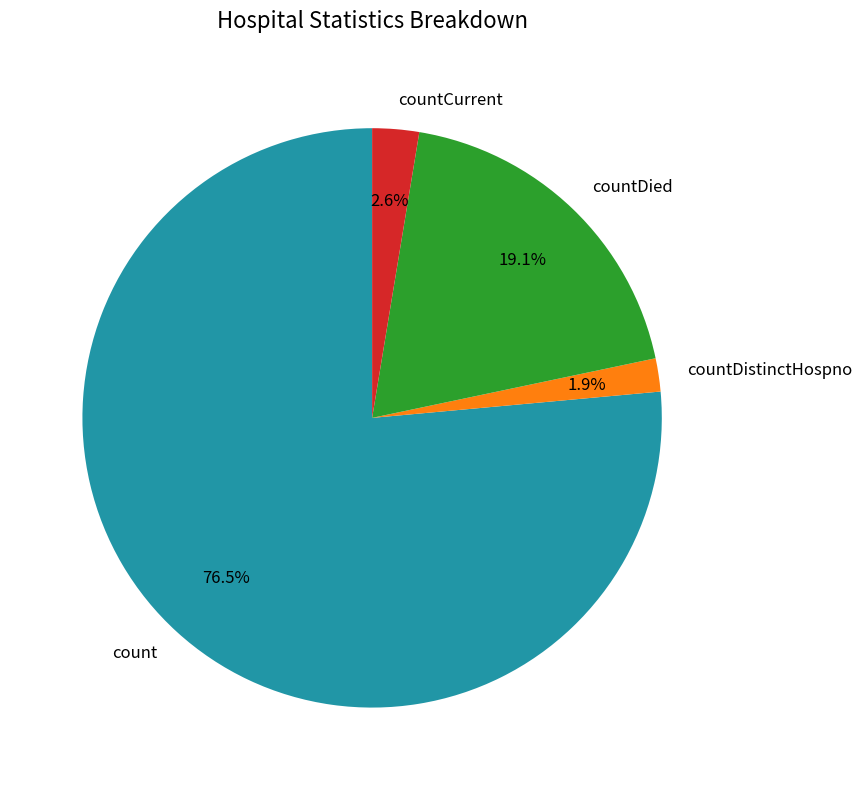

What is the ratio of the value at countDied to the value at countCurrent?

7.3